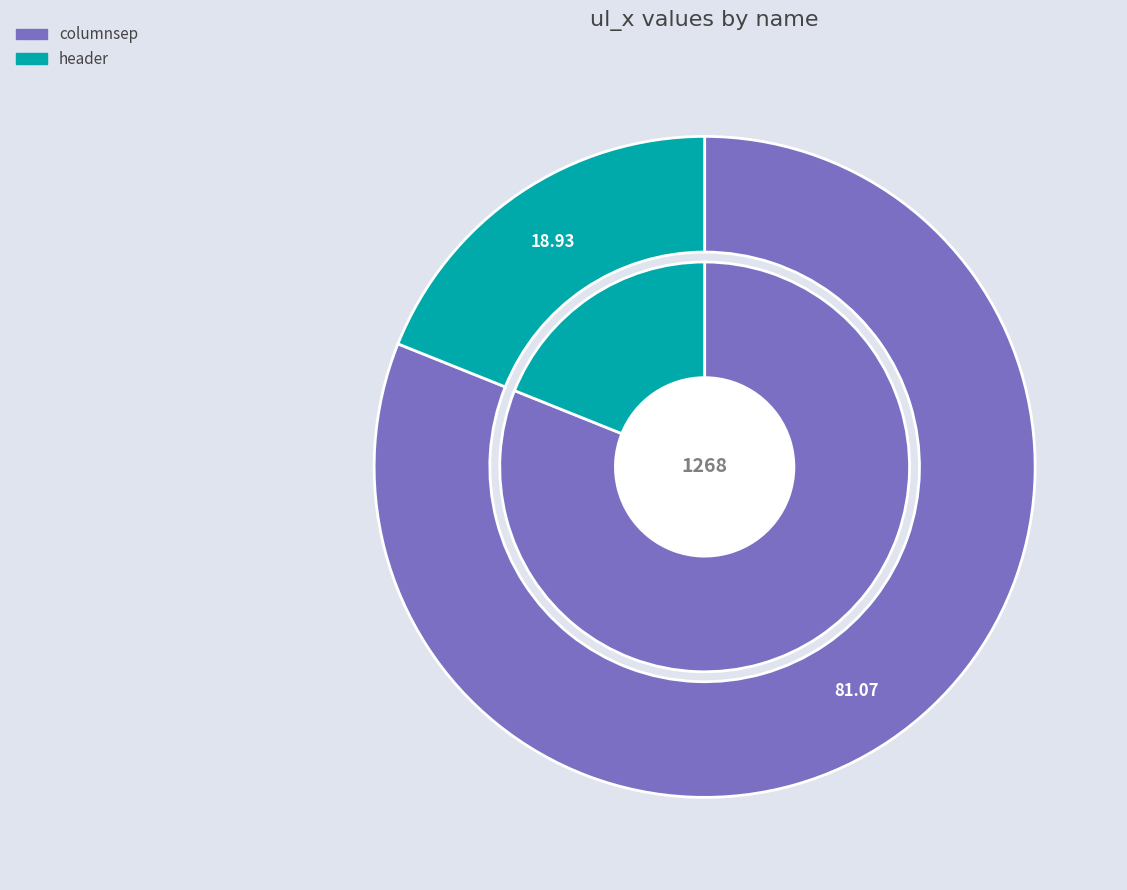

Which slice is the largest?

columnsep